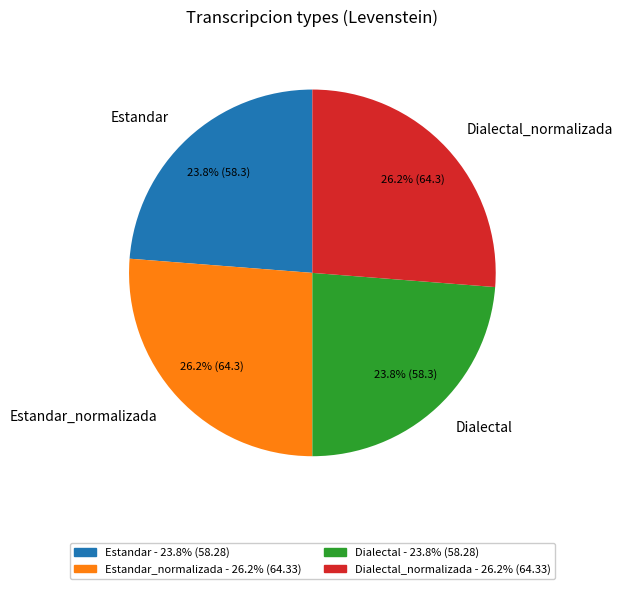

True or false: Estandar_normalizada accounts for 37% of the total.

False